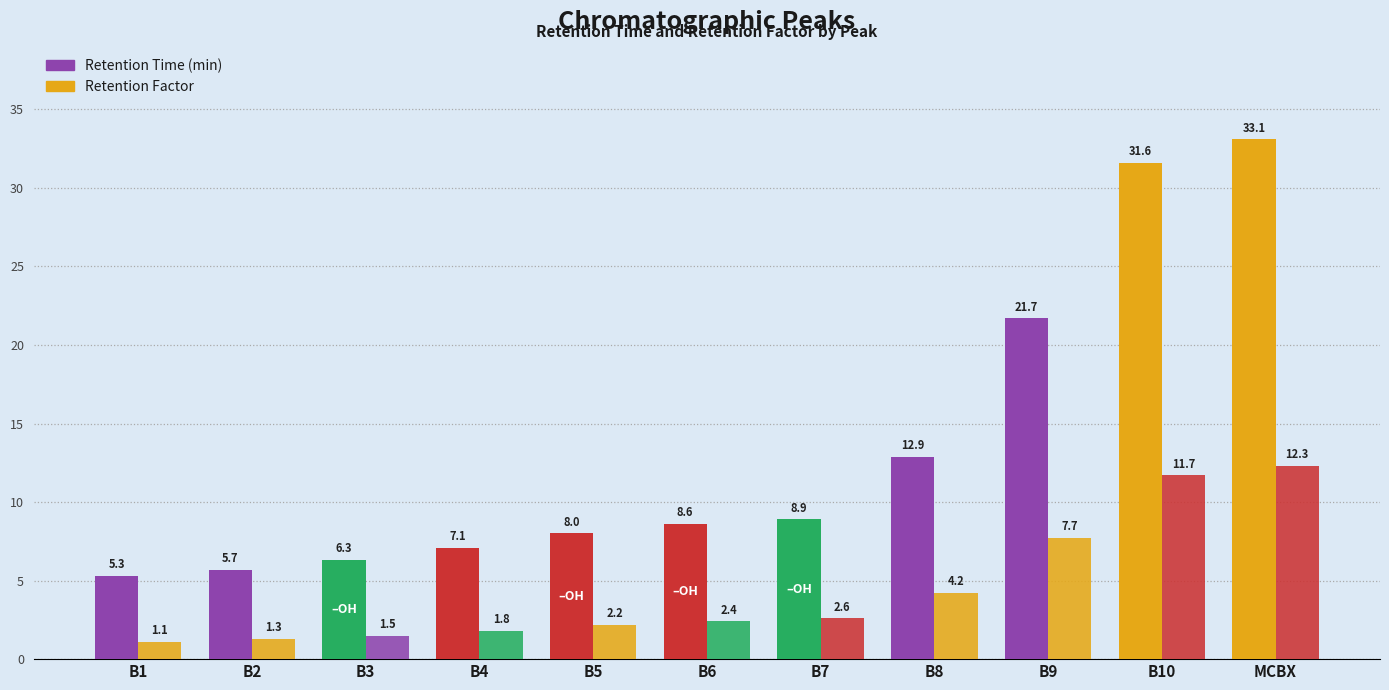

At which category does the chart reach its minimum across all series?

B1